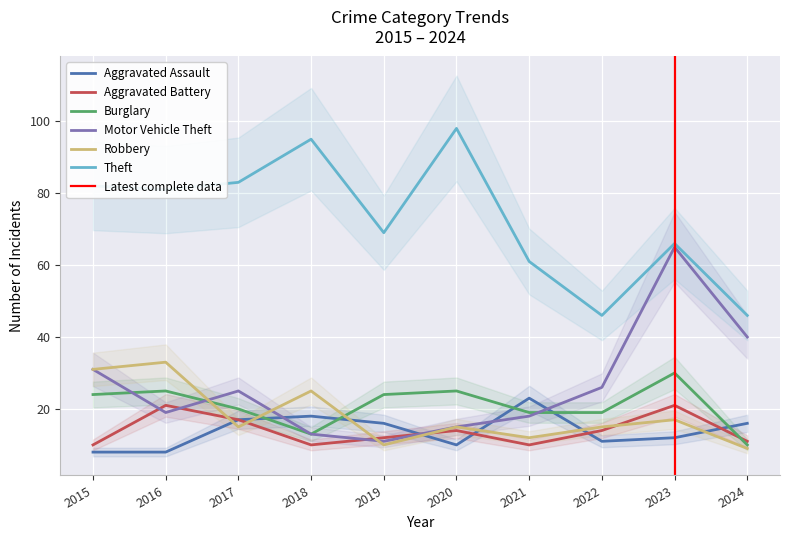

True or false: Aggravated Assault and Robbery intersect in this chart.

True